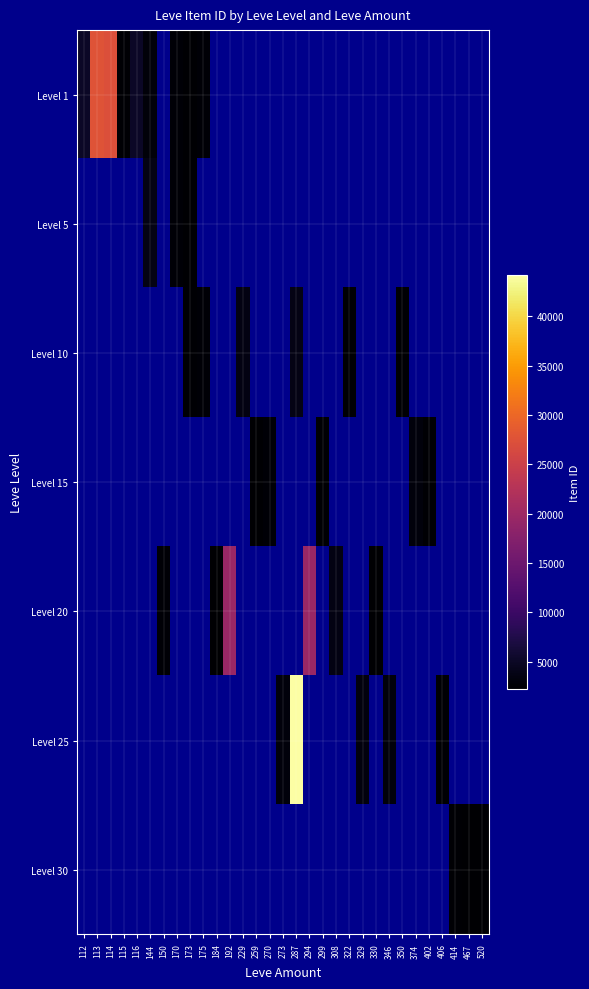

How many data points does each series have?

31